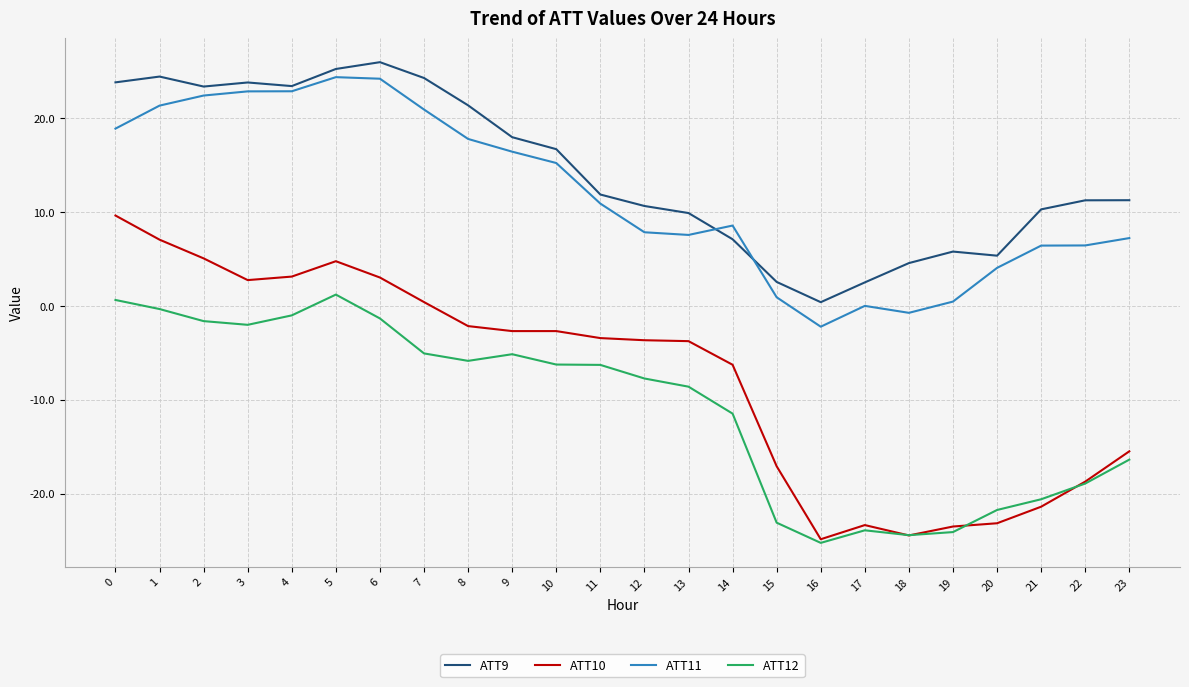

At which label is ATT10 closest to -7?

14